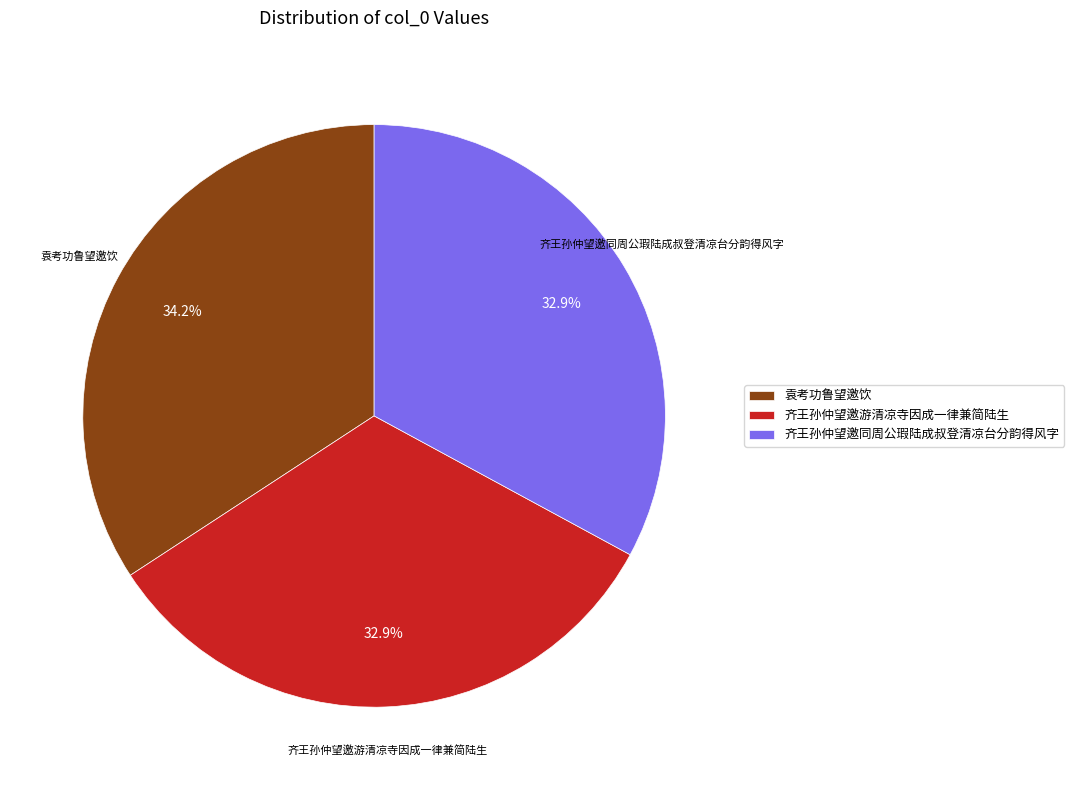

Which slice is the largest?

袁考功鲁望邀饮